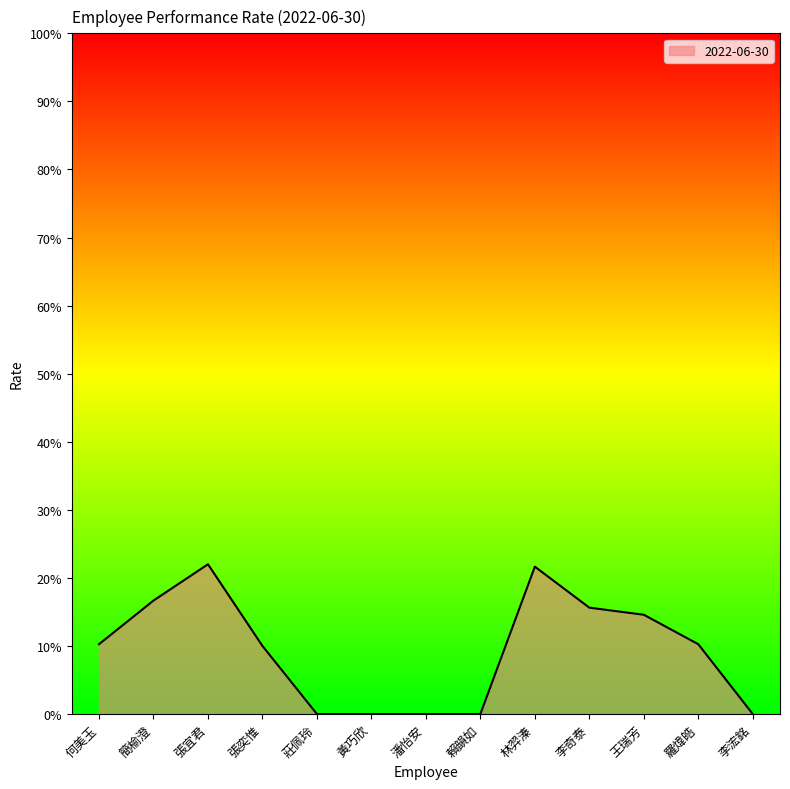

Does the chart display data point markers on the line(s)?

No